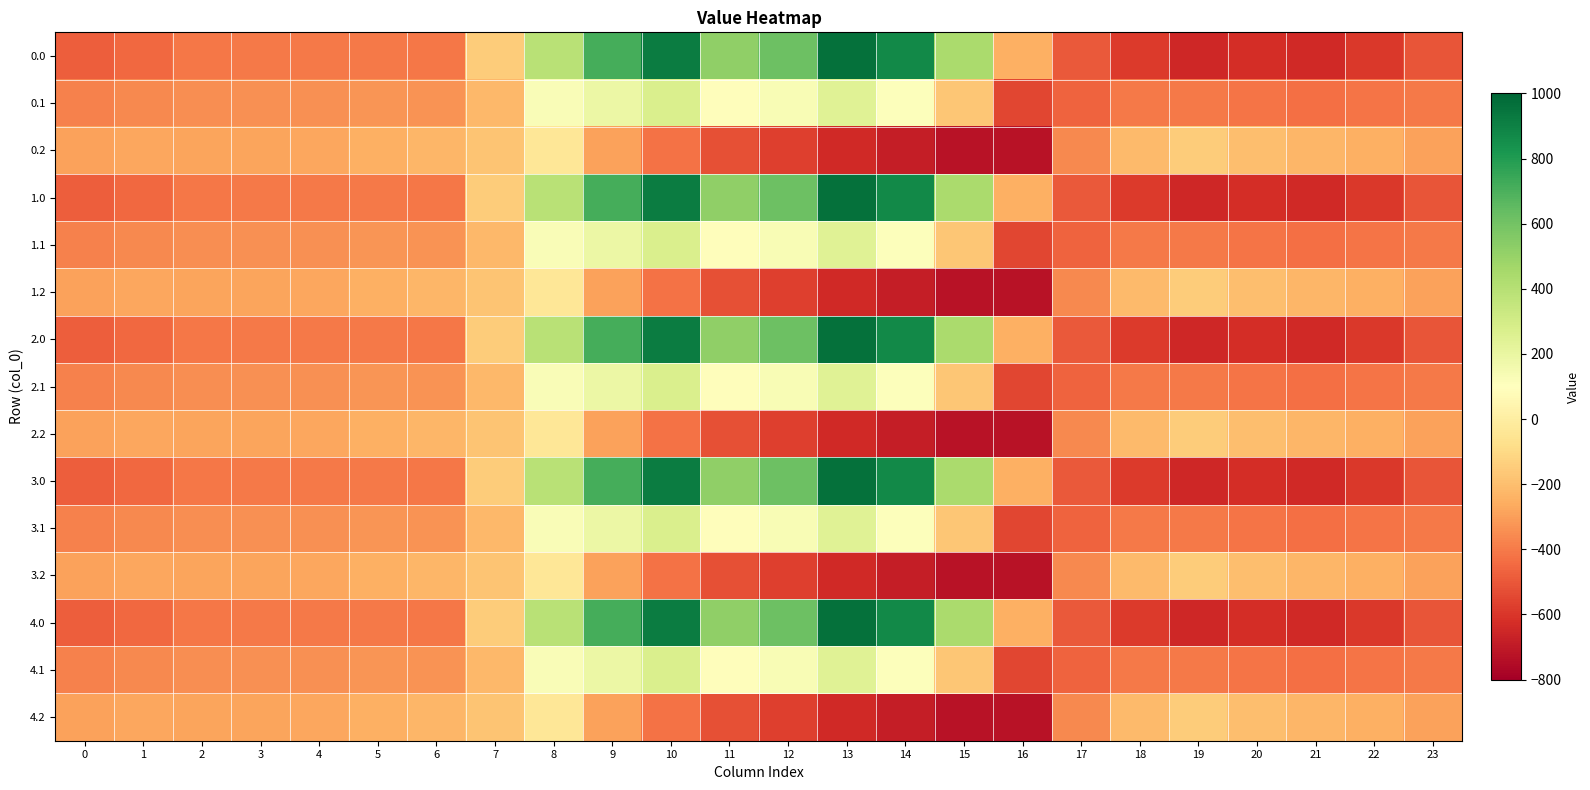

Reading left to right, what are all the values shown in this chart?

0.0: 0=-482.0	1=-449.5	2=-410.3	3=-404.4	4=-404.9	5=-403.8	6=-408.0	7=-150.1	8=395.3	9=716.9	10=916.2	11=516.0	12=619.4	13=962.7	14=870.3	15=443.0	16=-250.9	17=-494.8	18=-586.7	19=-649.2	20=-629.9	21=-638.4	22=-592.3	23=-511.3
0.1: 0=-384.6	1=-361.1	2=-347.9	3=-342.7	4=-339.6	5=-325.7	6=-332.2	7=-217.1	8=125.2	9=191.1	10=274.1	11=87.0	12=134.6	13=241.5	14=113.7	15=-173.1	16=-547.3	17=-466.6	18=-405.4	19=-400.2	20=-414.5	21=-432.4	22=-419.9	23=-399.4
0.2: 0=-287.1	1=-272.7	2=-285.5	3=-281.0	4=-274.4	5=-245.0	6=-228.8	7=-176.6	8=-35.3	9=-288.5	10=-423.5	11=-520.6	12=-571.2	13=-640.4	14=-687.4	15=-725.8	16=-726.6	17=-362.4	18=-210.0	19=-151.0	20=-199.2	21=-226.4	22=-247.4	23=-287.5
1.0: 0=-482.0	1=-449.5	2=-410.3	3=-404.4	4=-404.9	5=-403.8	6=-408.0	7=-150.1	8=395.3	9=716.9	10=916.2	11=516.0	12=619.4	13=962.7	14=870.3	15=443.0	16=-250.9	17=-494.8	18=-586.7	19=-649.2	20=-629.9	21=-638.4	22=-592.3	23=-511.3
1.1: 0=-384.6	1=-361.1	2=-347.9	3=-342.7	4=-339.6	5=-325.7	6=-332.2	7=-217.1	8=125.2	9=191.1	10=274.1	11=87.0	12=134.6	13=241.5	14=113.7	15=-173.1	16=-547.3	17=-466.6	18=-405.4	19=-400.2	20=-414.5	21=-432.4	22=-419.9	23=-399.4
1.2: 0=-287.1	1=-272.7	2=-285.5	3=-281.0	4=-274.4	5=-245.0	6=-228.8	7=-176.6	8=-35.3	9=-288.5	10=-423.5	11=-520.6	12=-571.2	13=-640.4	14=-687.4	15=-725.8	16=-726.6	17=-362.4	18=-210.0	19=-151.0	20=-199.2	21=-226.4	22=-247.4	23=-287.5
2.0: 0=-482.0	1=-449.5	2=-410.3	3=-404.4	4=-404.9	5=-403.8	6=-408.0	7=-150.1	8=395.3	9=716.9	10=916.2	11=516.0	12=619.4	13=962.7	14=870.3	15=443.0	16=-250.9	17=-494.8	18=-586.7	19=-649.2	20=-629.9	21=-638.4	22=-592.3	23=-511.3
2.1: 0=-384.6	1=-361.1	2=-347.9	3=-342.7	4=-339.6	5=-325.7	6=-332.2	7=-217.1	8=125.2	9=191.1	10=274.1	11=87.0	12=134.6	13=241.5	14=113.7	15=-173.1	16=-547.3	17=-466.6	18=-405.4	19=-400.2	20=-414.5	21=-432.4	22=-419.9	23=-399.4
2.2: 0=-287.1	1=-272.7	2=-285.5	3=-281.0	4=-274.4	5=-245.0	6=-228.8	7=-176.6	8=-35.3	9=-288.5	10=-423.5	11=-520.6	12=-571.2	13=-640.4	14=-687.4	15=-725.8	16=-726.6	17=-362.4	18=-210.0	19=-151.0	20=-199.2	21=-226.4	22=-247.4	23=-287.5
3.0: 0=-482.0	1=-449.5	2=-410.3	3=-404.4	4=-404.9	5=-403.8	6=-408.0	7=-150.1	8=395.3	9=716.9	10=916.2	11=516.0	12=619.4	13=962.7	14=870.3	15=443.0	16=-250.9	17=-494.8	18=-586.7	19=-649.2	20=-629.9	21=-638.4	22=-592.3	23=-511.3
3.1: 0=-384.6	1=-361.1	2=-347.9	3=-342.7	4=-339.6	5=-325.7	6=-332.2	7=-217.1	8=125.2	9=191.1	10=274.1	11=87.0	12=134.6	13=241.5	14=113.7	15=-173.1	16=-547.3	17=-466.6	18=-405.4	19=-400.2	20=-414.5	21=-432.4	22=-419.9	23=-399.4
3.2: 0=-287.1	1=-272.7	2=-285.5	3=-281.0	4=-274.4	5=-245.0	6=-228.8	7=-176.6	8=-35.3	9=-288.5	10=-423.5	11=-520.6	12=-571.2	13=-640.4	14=-687.4	15=-725.8	16=-726.6	17=-362.4	18=-210.0	19=-151.0	20=-199.2	21=-226.4	22=-247.4	23=-287.5
4.0: 0=-482.0	1=-449.5	2=-410.3	3=-404.4	4=-404.9	5=-403.8	6=-408.0	7=-150.1	8=395.3	9=716.9	10=916.2	11=516.0	12=619.4	13=962.7	14=870.3	15=443.0	16=-250.9	17=-494.8	18=-586.7	19=-649.2	20=-629.9	21=-638.4	22=-592.3	23=-511.3
4.1: 0=-384.6	1=-361.1	2=-347.9	3=-342.7	4=-339.6	5=-325.7	6=-332.2	7=-217.1	8=125.2	9=191.1	10=274.1	11=87.0	12=134.6	13=241.5	14=113.7	15=-173.1	16=-547.3	17=-466.6	18=-405.4	19=-400.2	20=-414.5	21=-432.4	22=-419.9	23=-399.4
4.2: 0=-287.1	1=-272.7	2=-285.5	3=-281.0	4=-274.4	5=-245.0	6=-228.8	7=-176.6	8=-35.3	9=-288.5	10=-423.5	11=-520.6	12=-571.2	13=-640.4	14=-687.4	15=-725.8	16=-726.6	17=-362.4	18=-210.0	19=-151.0	20=-199.2	21=-226.4	22=-247.4	23=-287.5